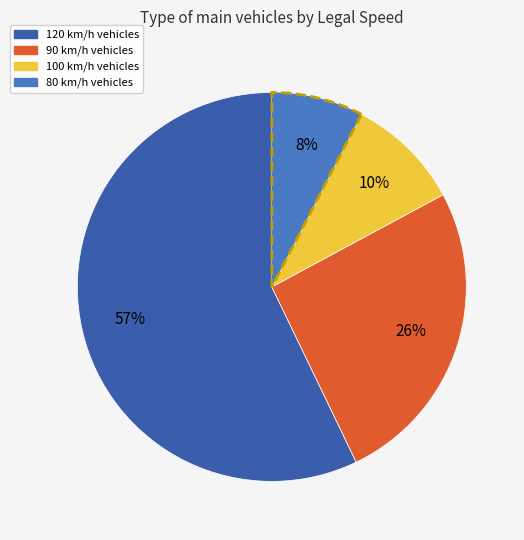

To the nearest percent, what is the average slice percentage?

25%